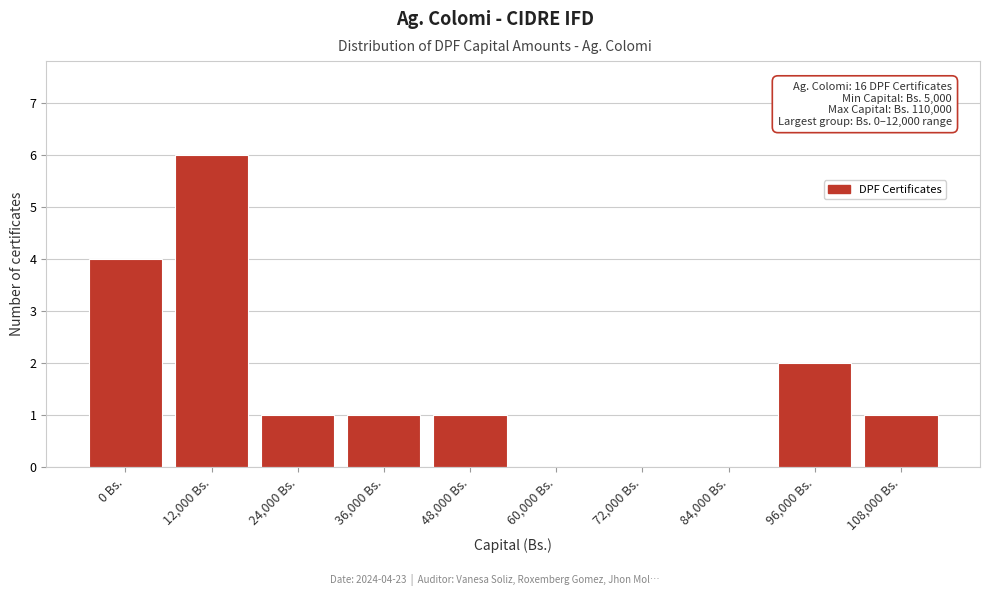

Reading right to left, extract all data points from this chart.

108,000 Bs.=1	96,000 Bs.=2	84,000 Bs.=0	72,000 Bs.=0	60,000 Bs.=0	48,000 Bs.=1	36,000 Bs.=1	24,000 Bs.=1	12,000 Bs.=6	0 Bs.=4